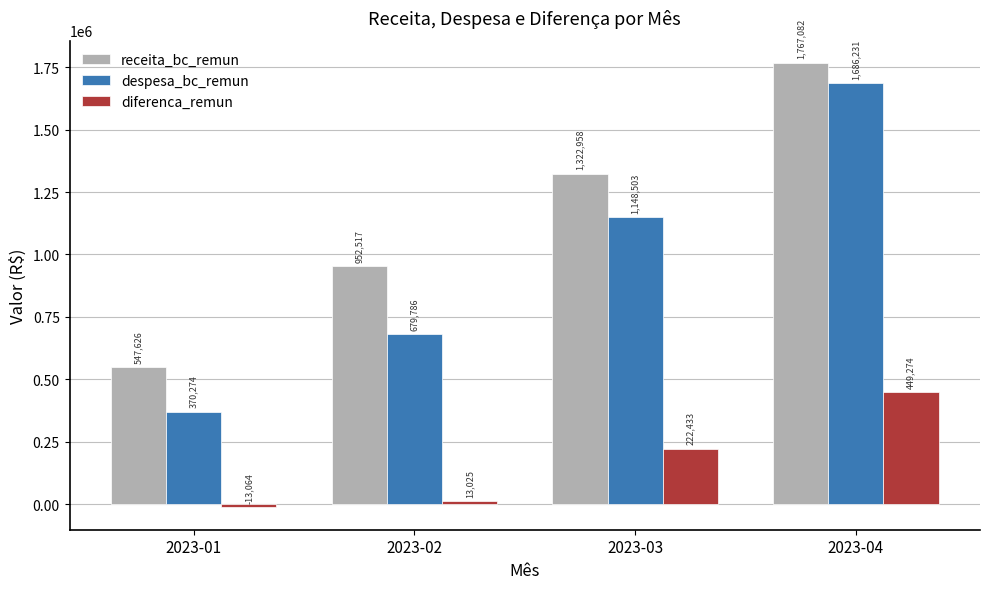

Read the receita_bc_remun value at 2023-03.

1322957.9